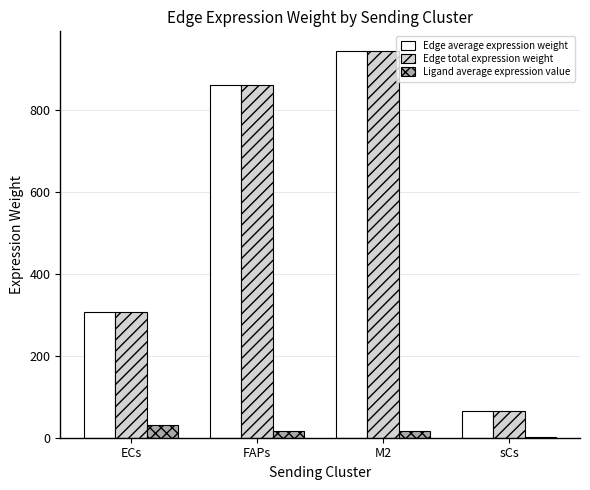

The Edge total expression weight series shows 946.1 at M2. True or false?

True